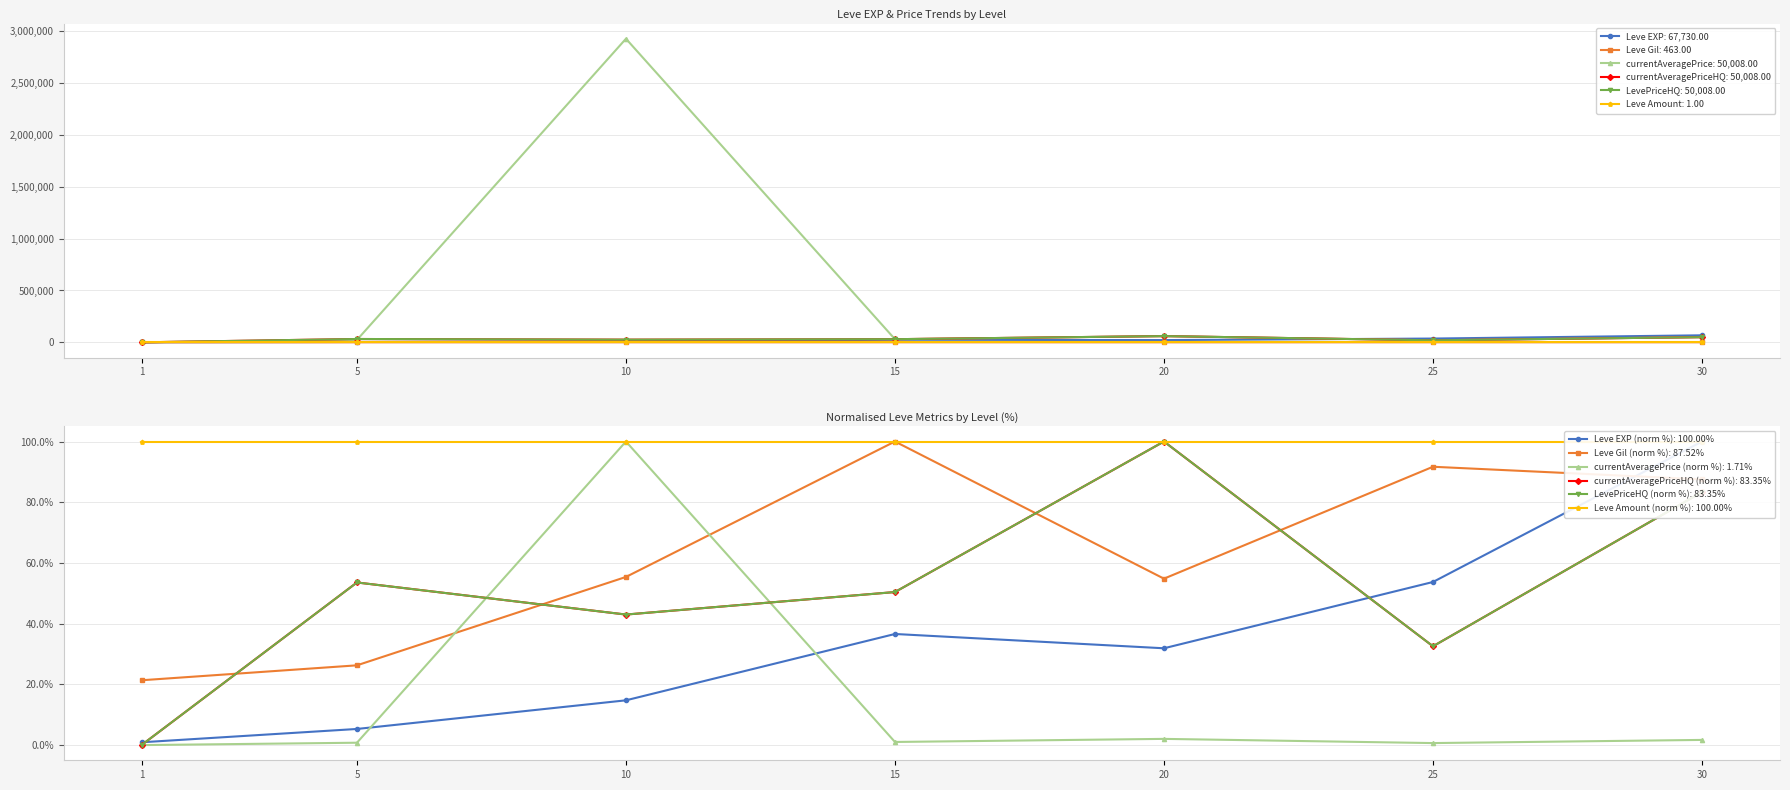

Between which two adjacent categories do currentAveragePrice and LevePriceHQ first intersect?

1 and 5